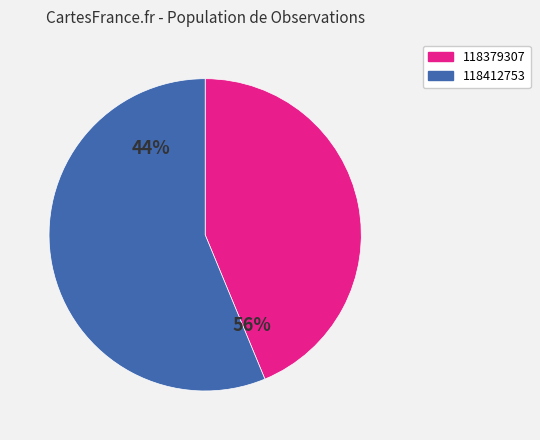

Rank the categories by value from lowest to highest.

118379307, 118412753